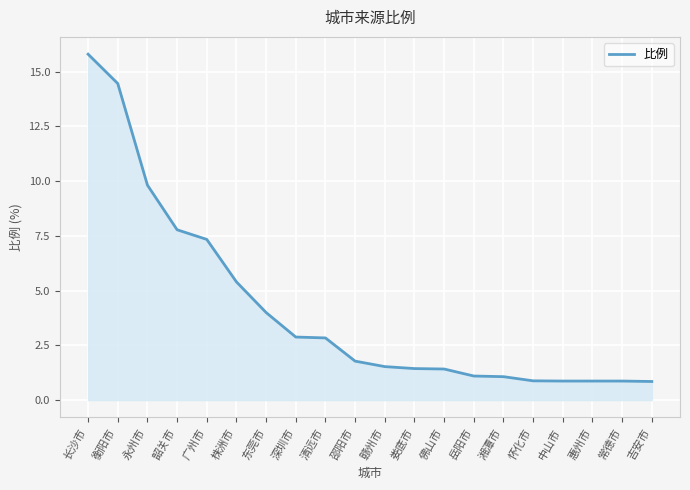

What position from the left is 邵阳市?

10